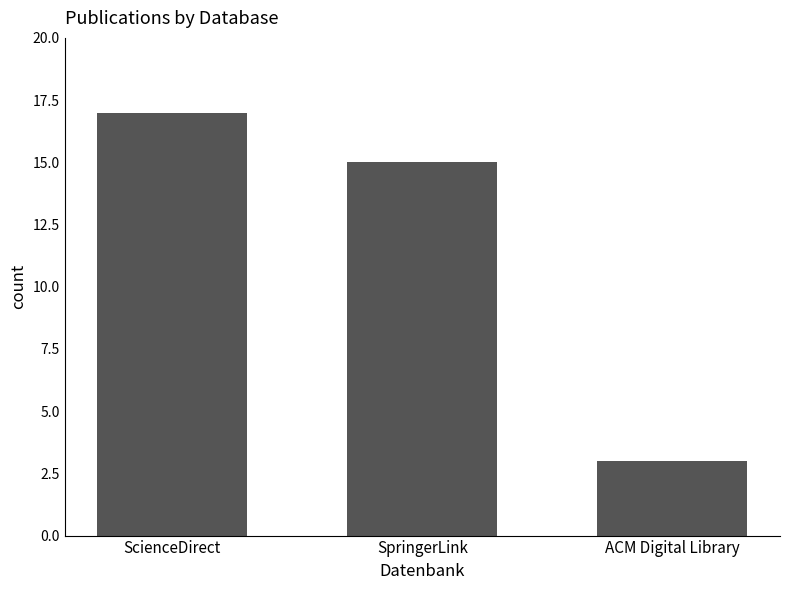

What is the approximate value at SpringerLink, to the nearest 5?

15